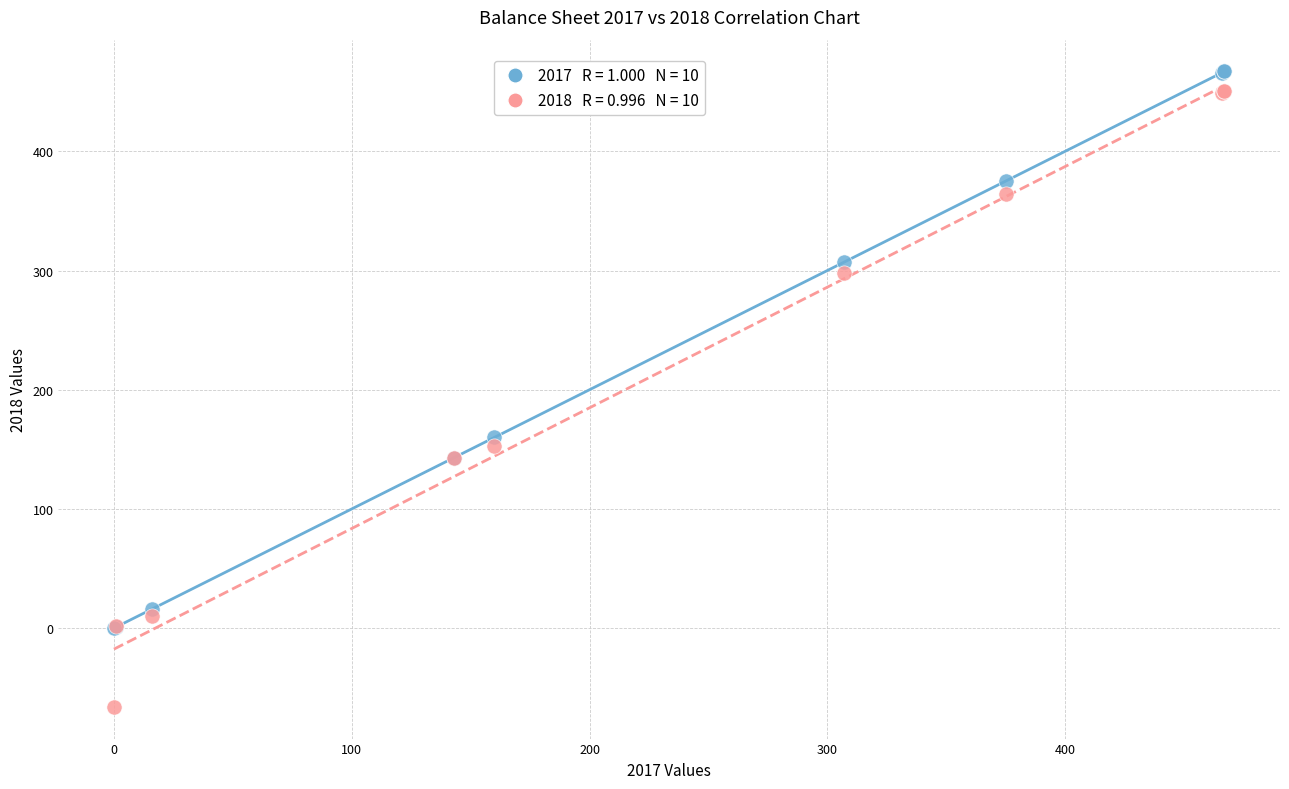

Across all series, what Y value is closest to 200?

160